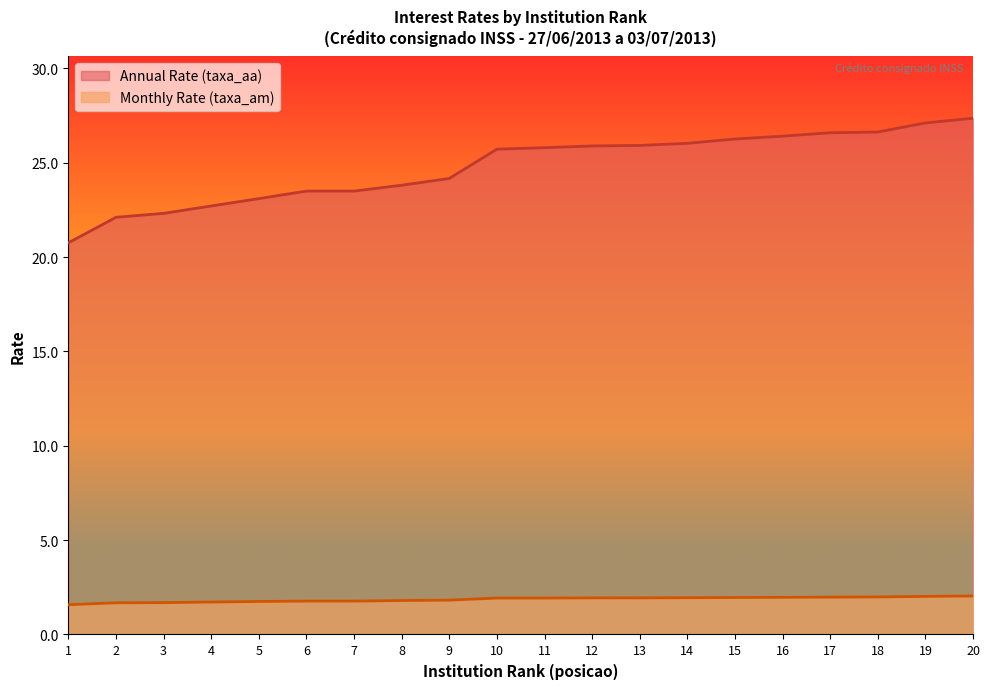

What is the approximate value of Annual Rate (taxa_aa) at 3?

22.3